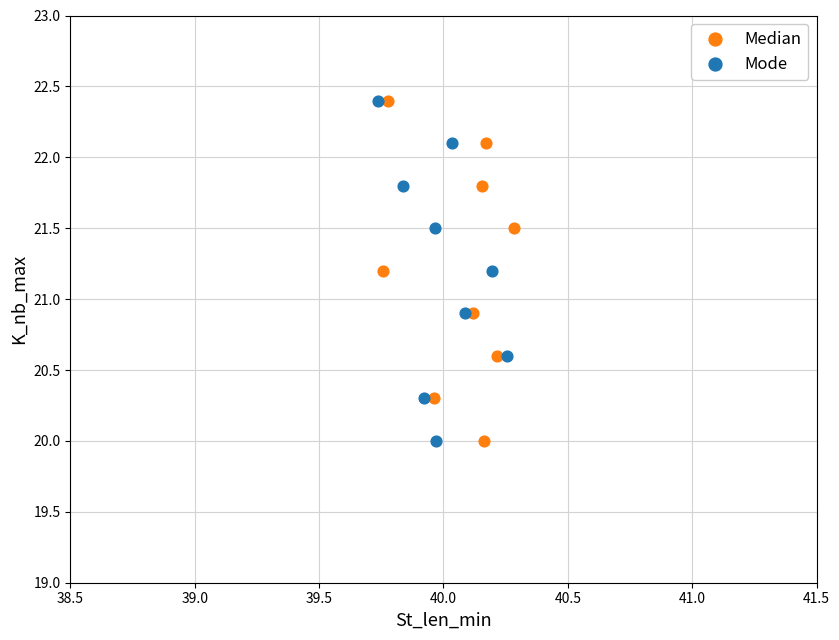

What are all the series names shown in the legend?

Median, Mode